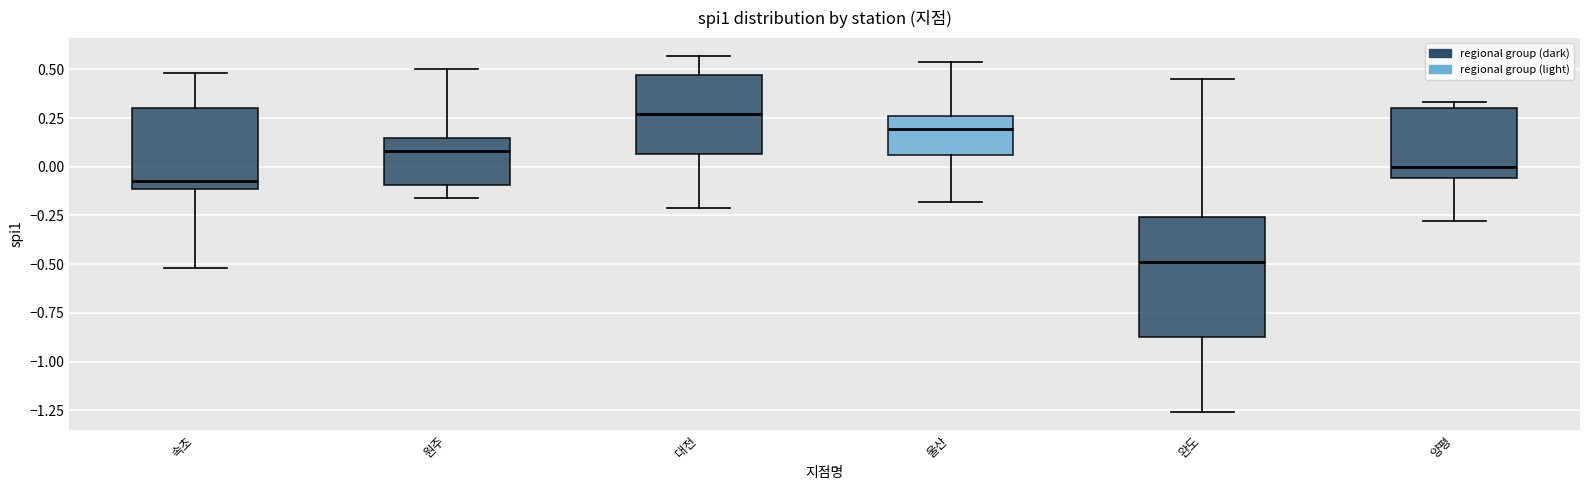

Reading left to right, read every box against the y-axis: the position of its median line, the range the box covers, and the ends of its whiskers. The values are not printed on the chart, so give them approximately, as read against the axis.

속초: median -0.05, box -0.10 to 0.30, whiskers -0.50 to 0.50
원주: median 0.10, box -0.10 to 0.15, whiskers -0.15 to 0.50
대전: median 0.25, box 0.05 to 0.45, whiskers -0.20 to 0.55
울산: median 0.20, box 0.05 to 0.25, whiskers -0.20 to 0.55
완도: median -0.50, box -0.85 to -0.25, whiskers -1.25 to 0.45
양평: median 0.00, box -0.05 to 0.30, whiskers -0.30 to 0.35